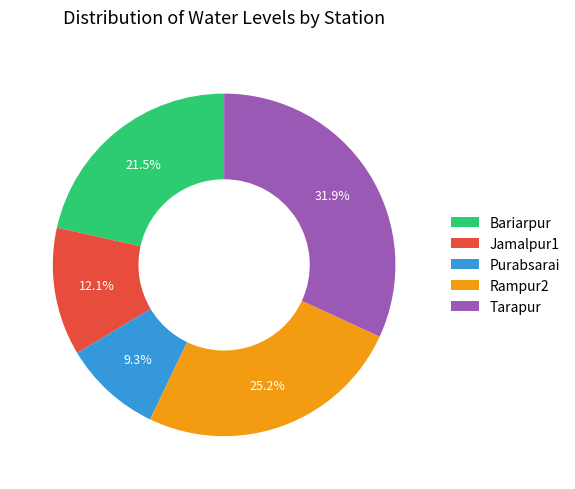

Which slice is the smallest?

Purabsarai